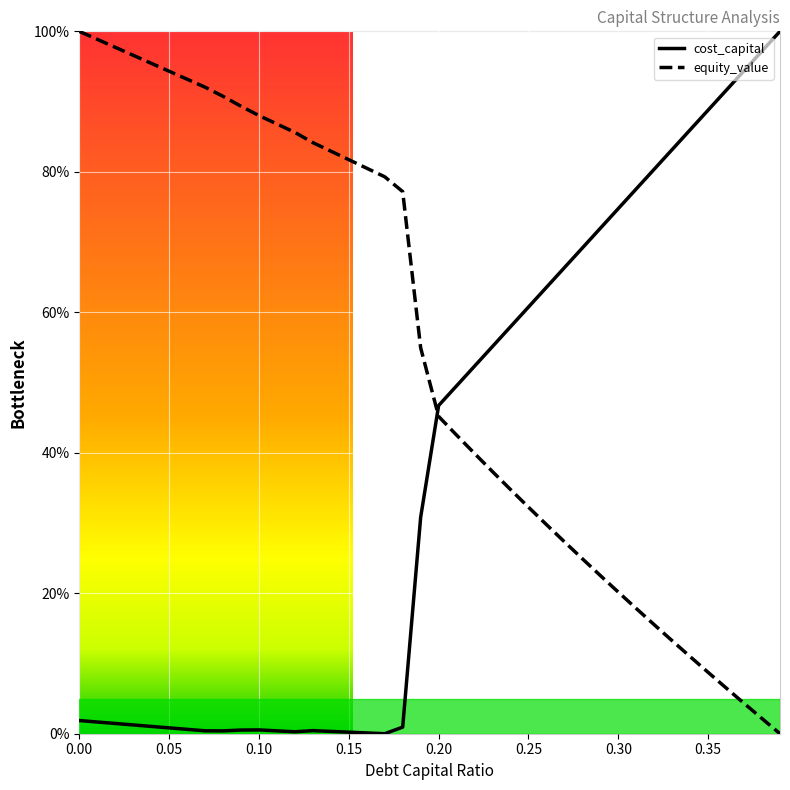

How many interior local valleys does the cost_capital series have?

3